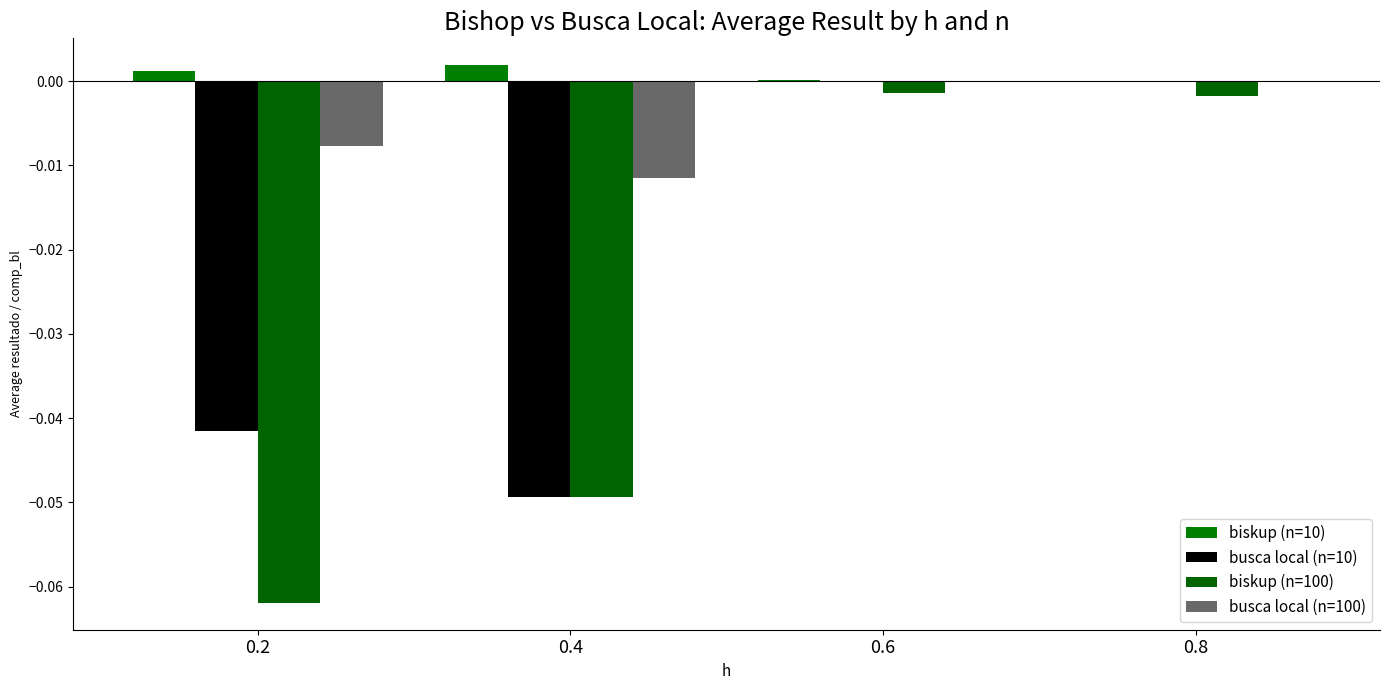

How many groups of bars are there?

4